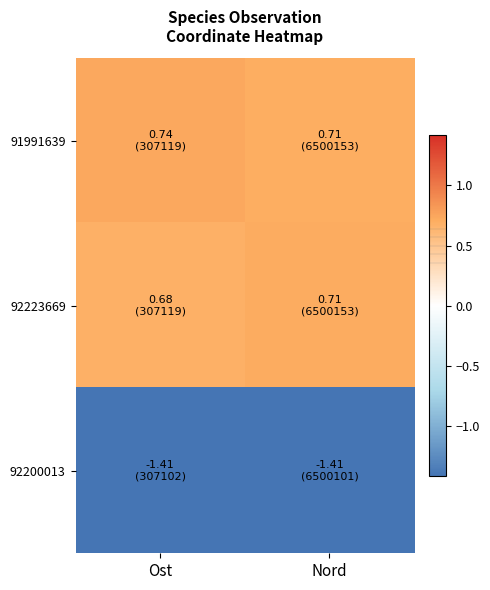

At how many categories does at least one series exceed -1?

2